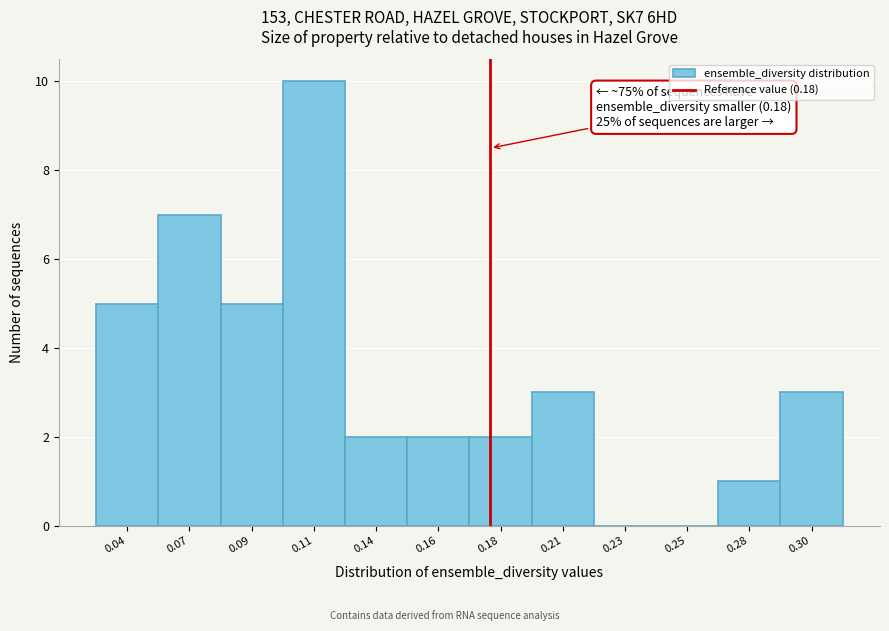

Reading left to right, list all the values displayed in this chart.

0.04=5	0.07=7	0.09=5	0.11=10	0.14=2	0.16=2	0.18=2	0.21=3	0.23=0	0.25=0	0.28=1	0.30=3